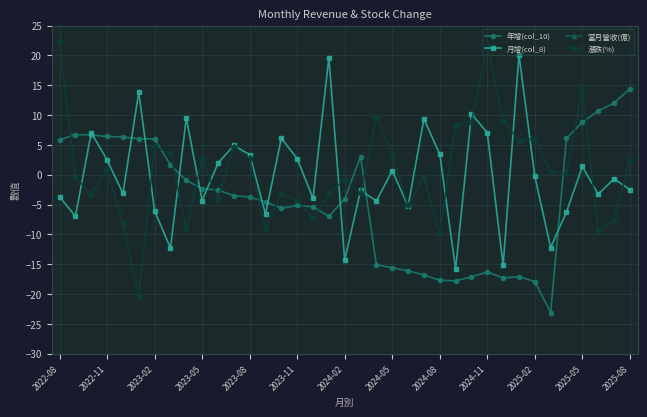

Which category has the highest value in the 年增(col_10) series?

2025-08